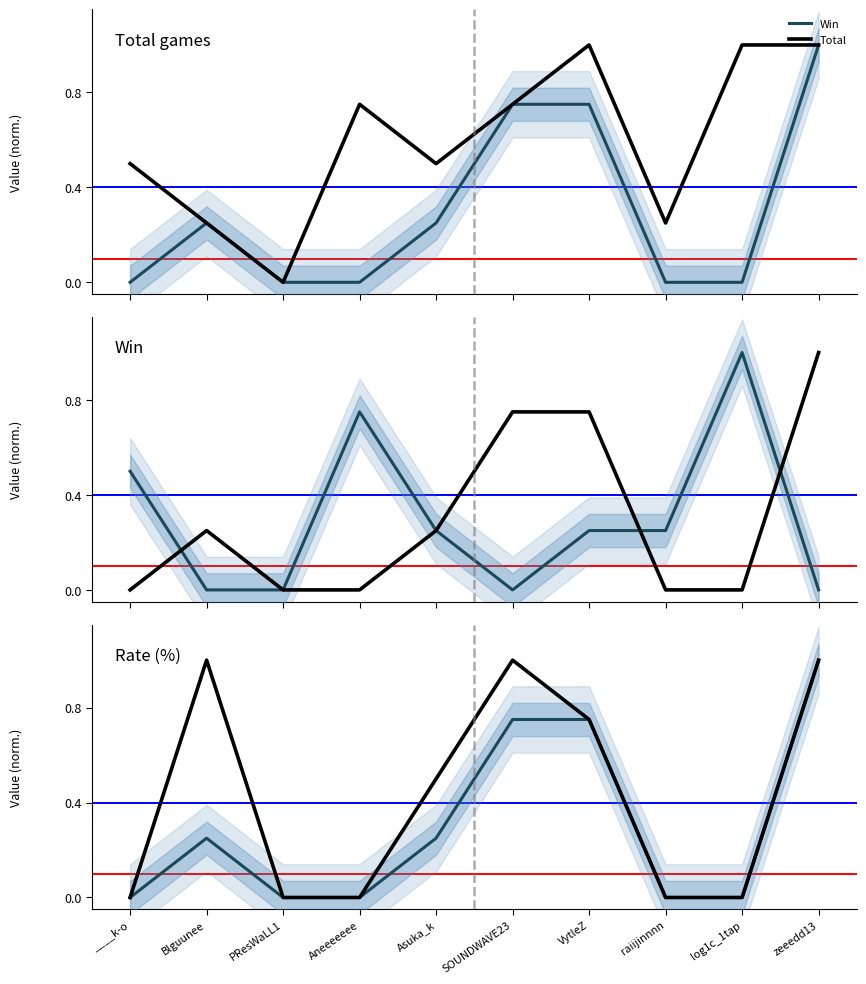

How many values in the Win series exceed 0?

5